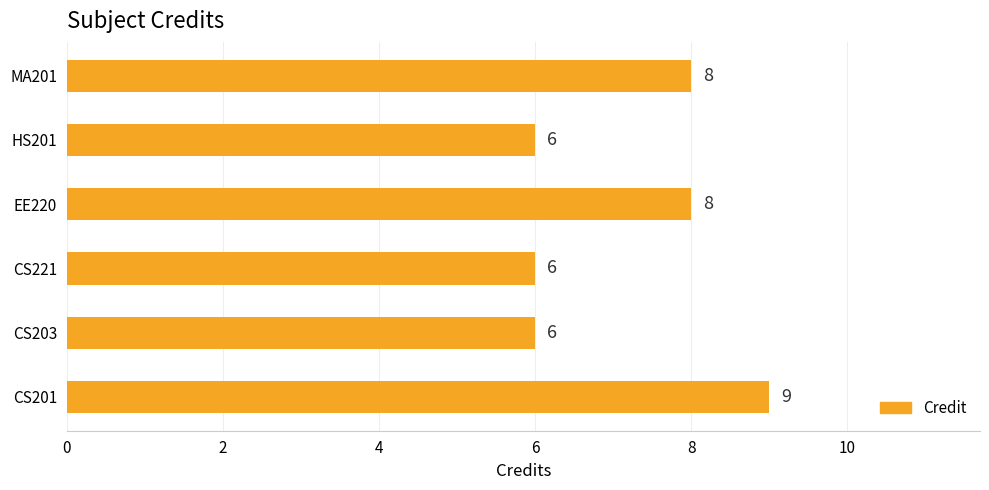

The value at CS201 is 6. True or false?

False